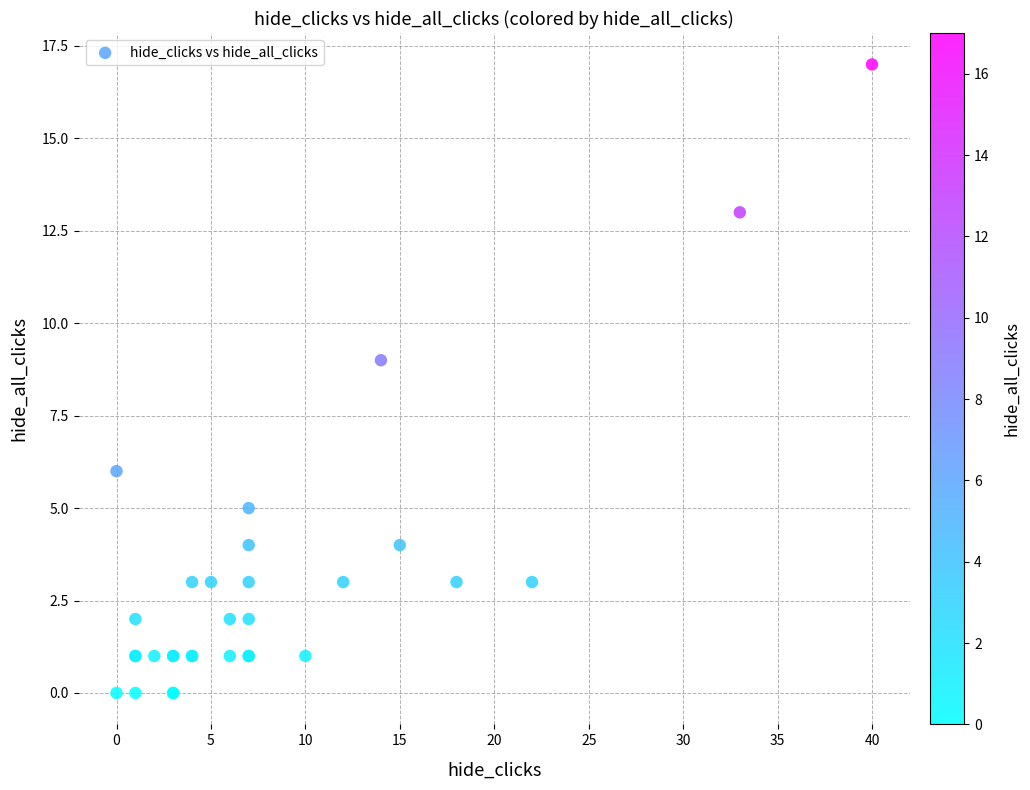

What Y value in the scatter plot is closest to 8?

9